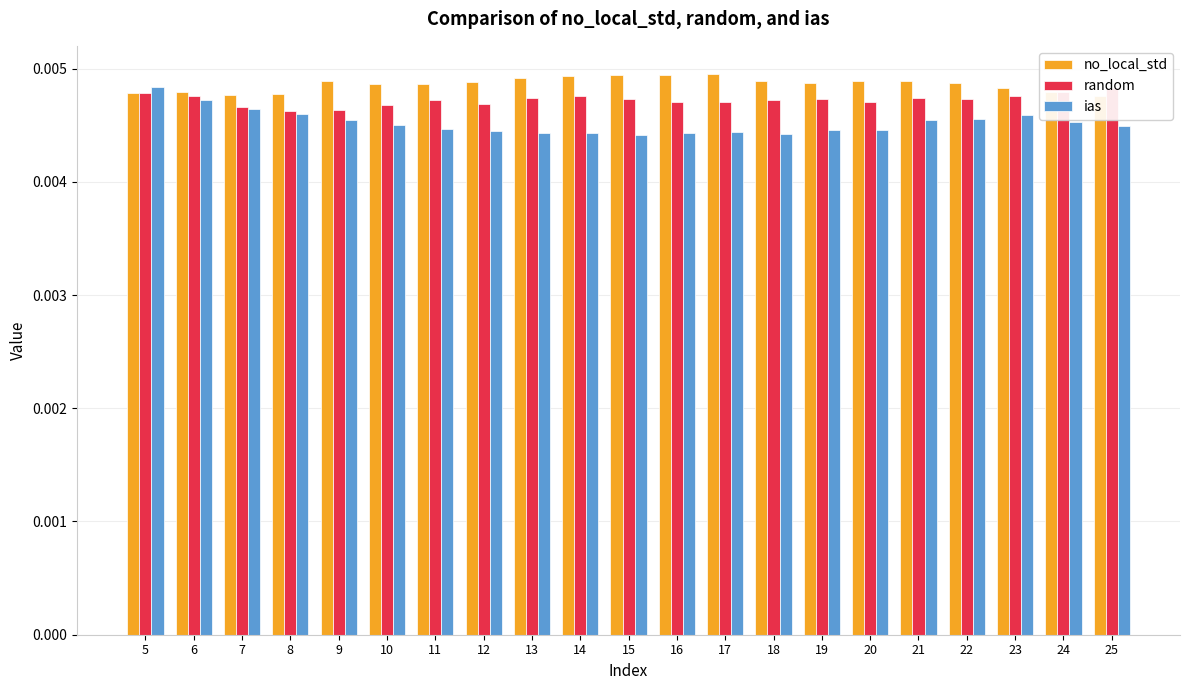

Is it true that random equals 0.0 at 11?

False